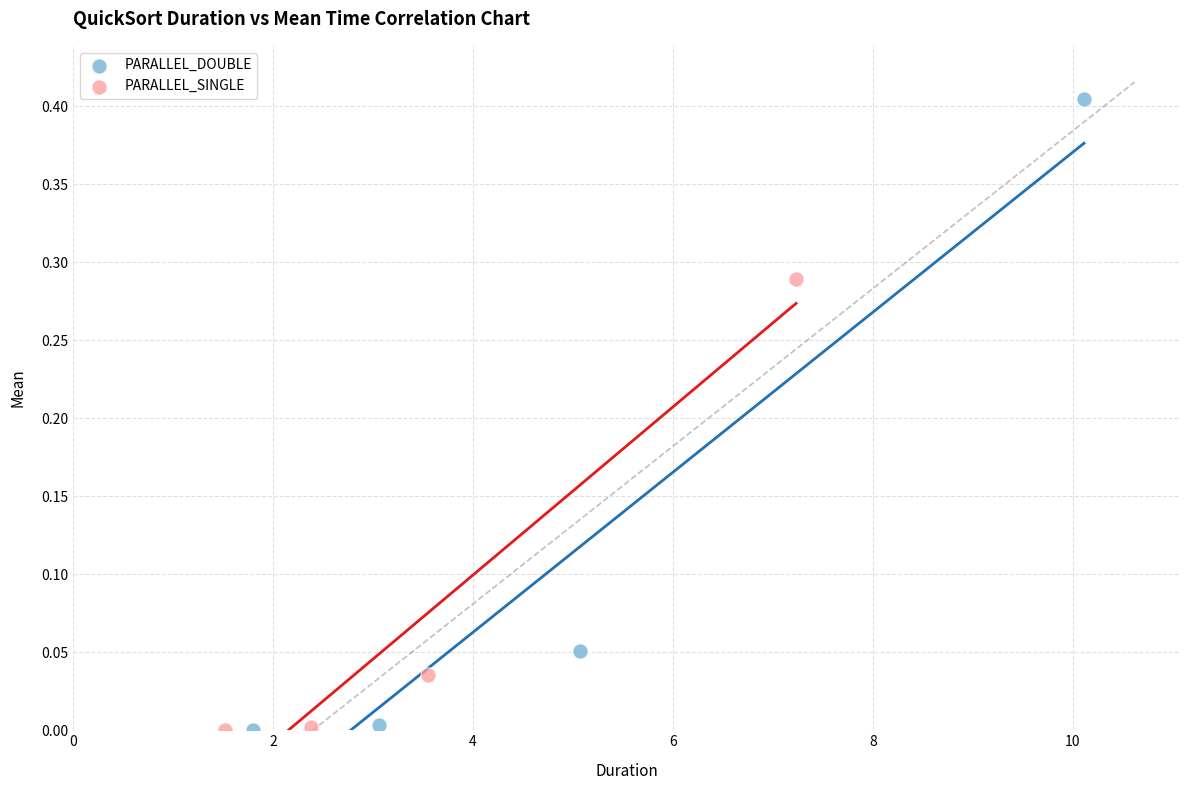

Which series reaches the maximum Y coordinate?

PARALLEL_DOUBLE